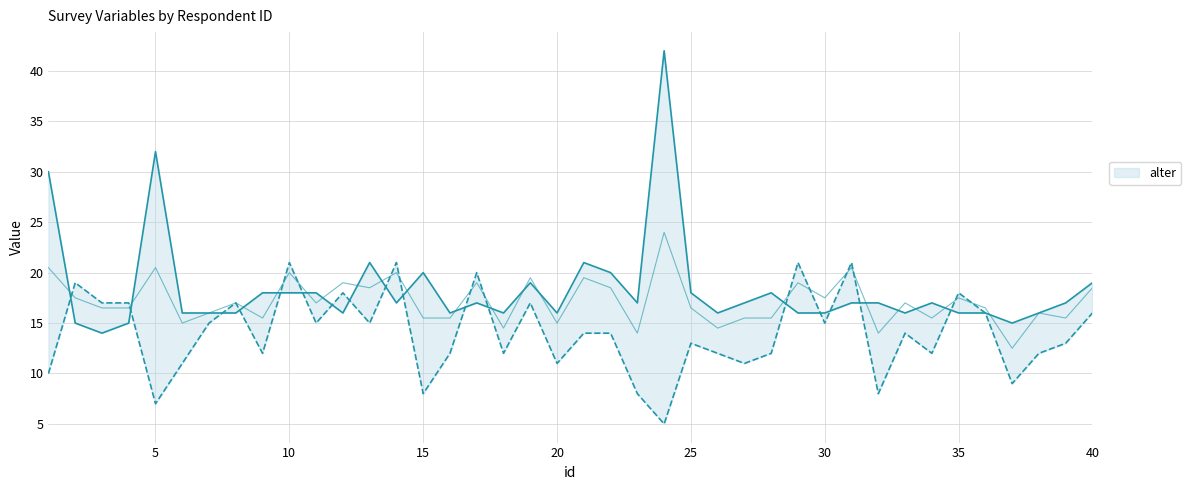

How many lines are shown in the chart?

2